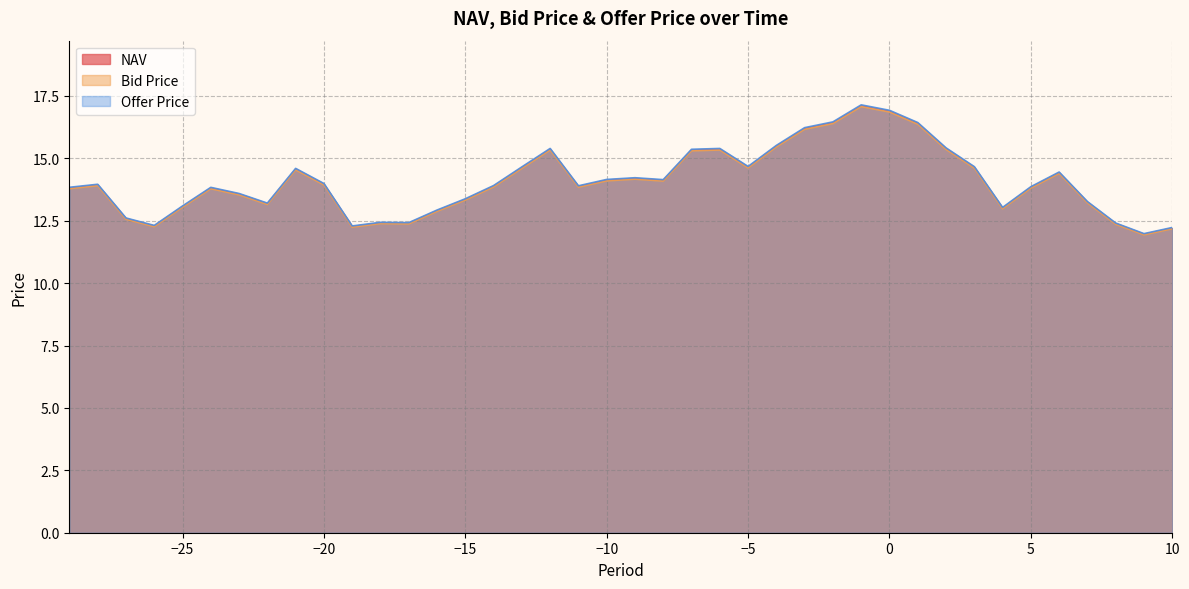

At which category does Offer Price reach its first local valley?

-26